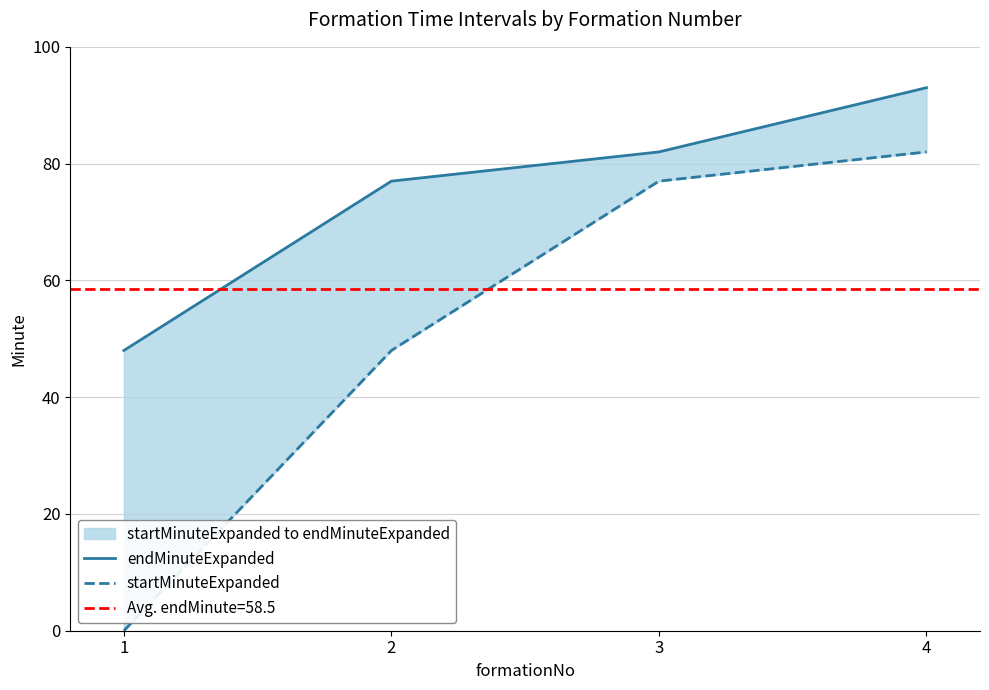

Does the chart display data point markers on the line(s)?

No